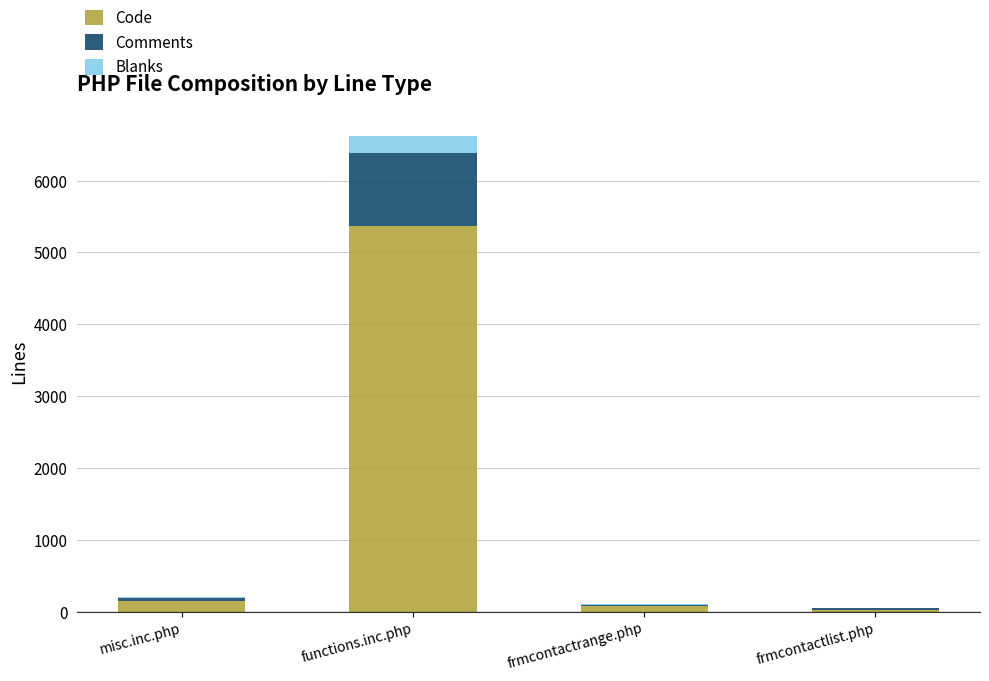

At which category is the sum across all series the highest?

functions.inc.php